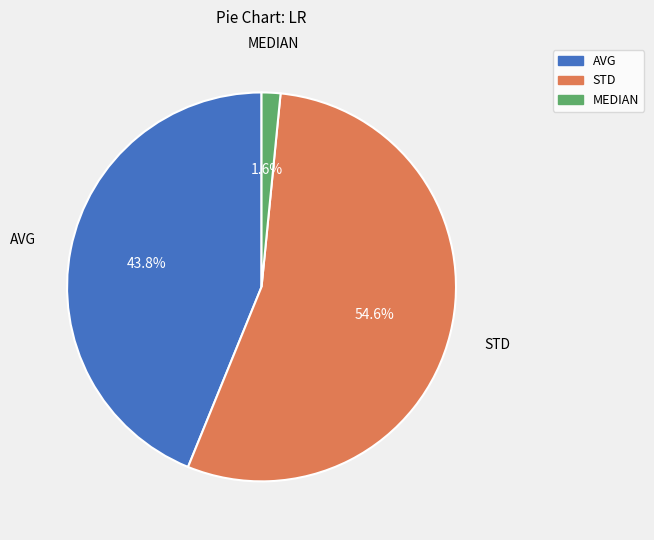

Do MEDIAN and STD together represent more than half of the pie?

Yes